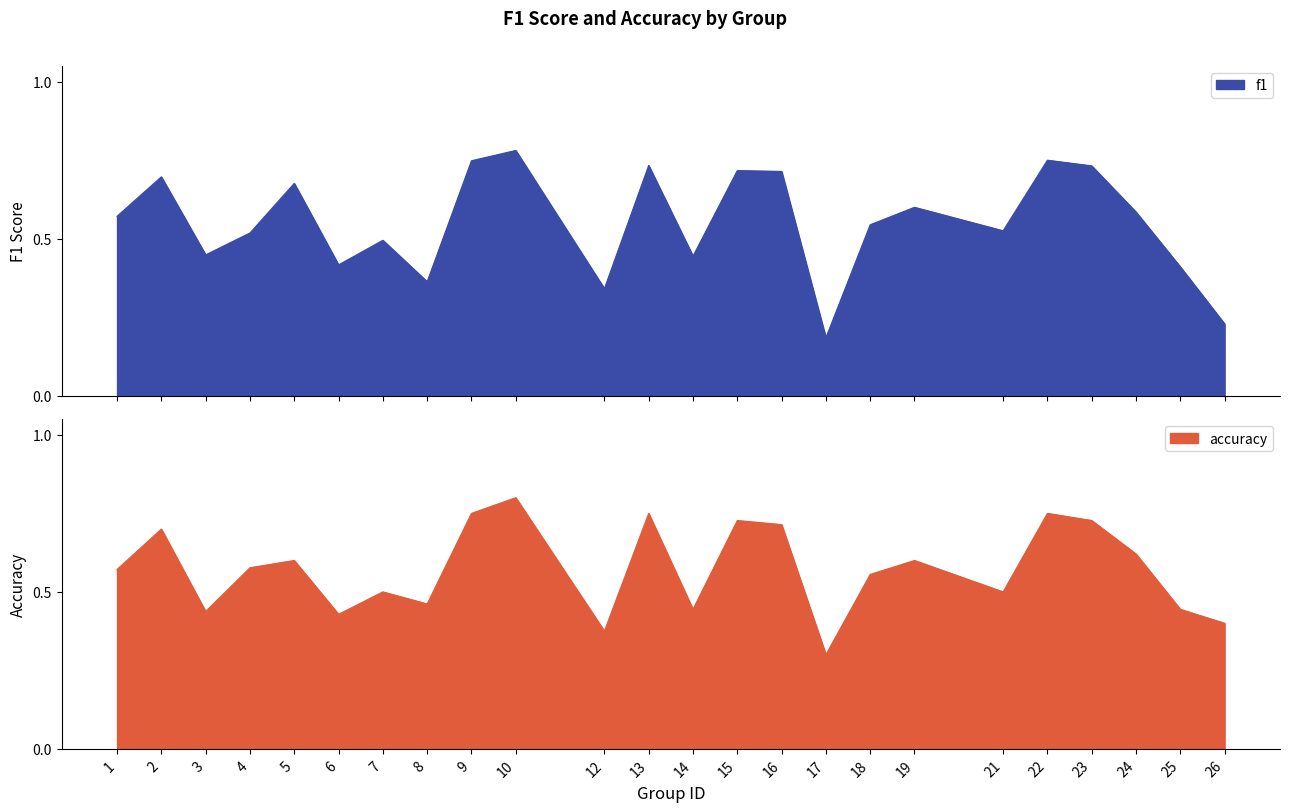

True or false: accuracy has a value of 0.4 at 5.

False